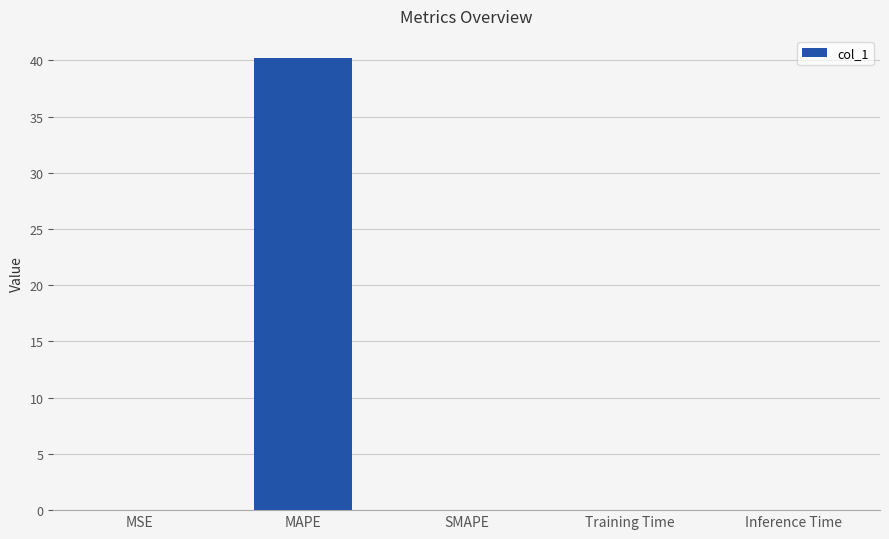

Which label corresponds to the largest value in the chart?

MAPE